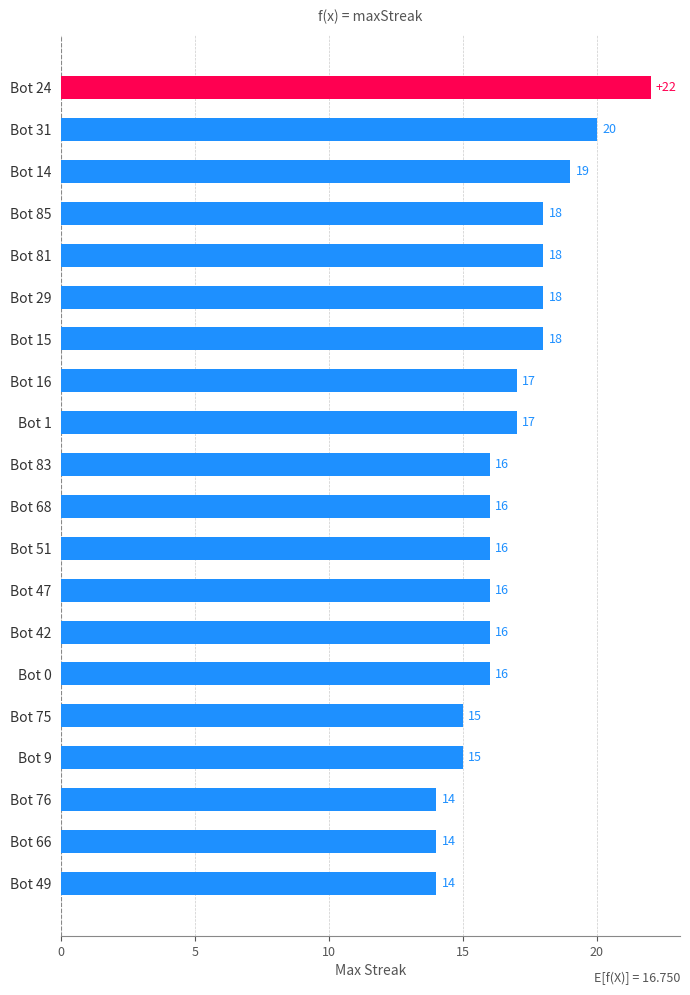

What is the smallest value displayed?

14